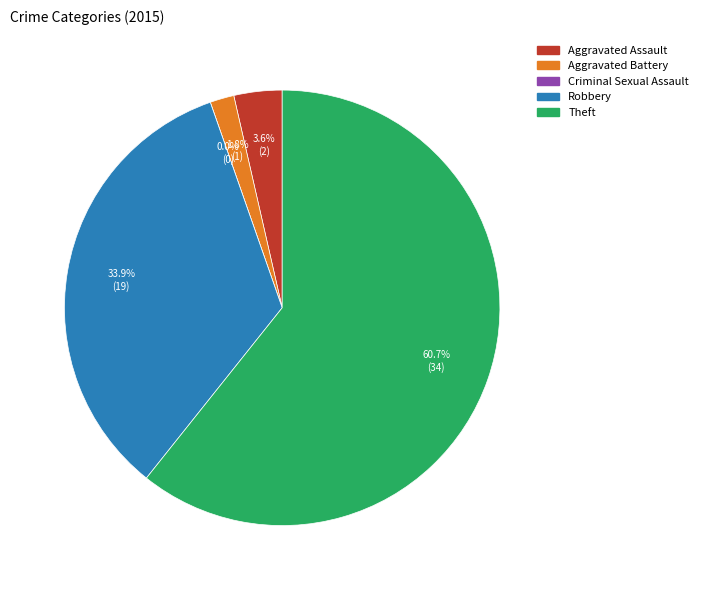

What is the smallest slice in the pie chart?

Criminal Sexual Assault